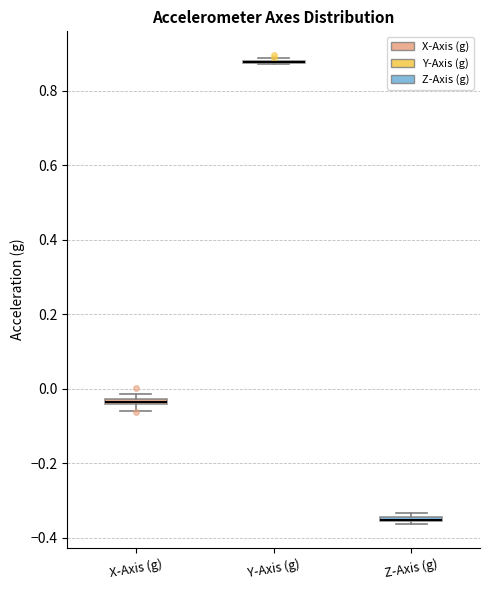

Where is the lower edge of the box for X-Axis (g) on the y-axis? The values are not printed on the chart, so give them approximately, as read against the axis.

-0.04